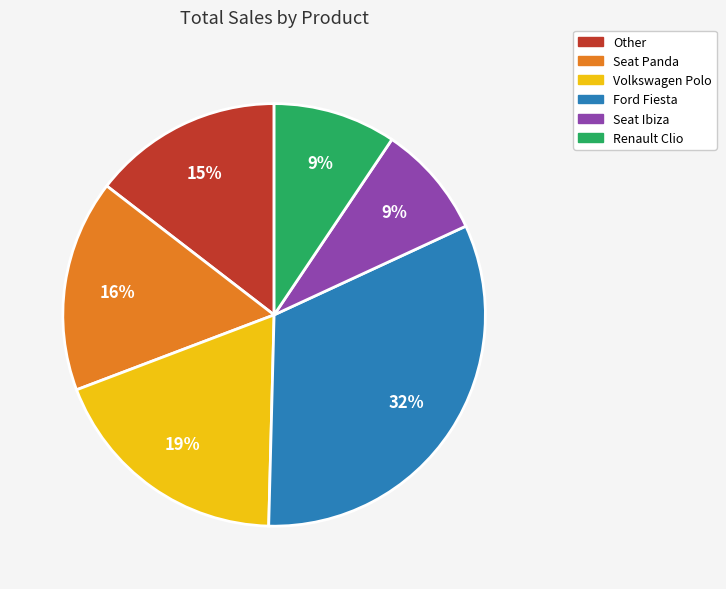

To the nearest percent, what is the average slice percentage?

17%